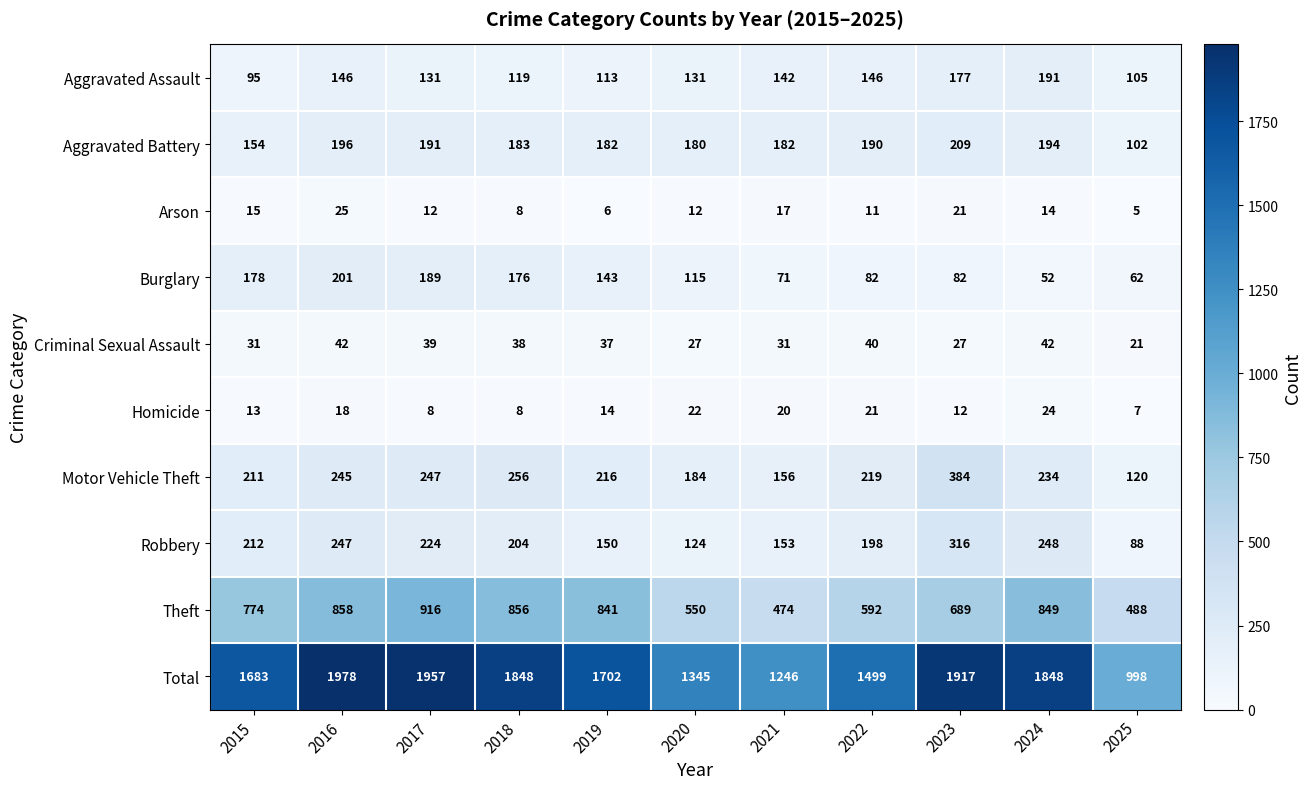

Which label corresponds to the smallest value in the chart?

2025